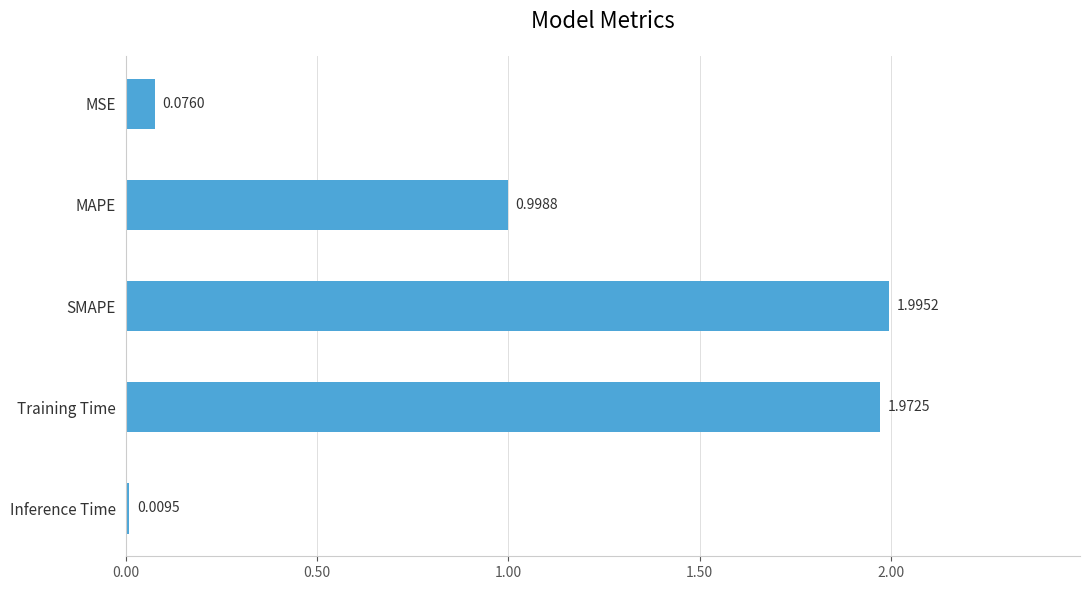

What is the label of the 1st bar from the bottom?

Inference Time